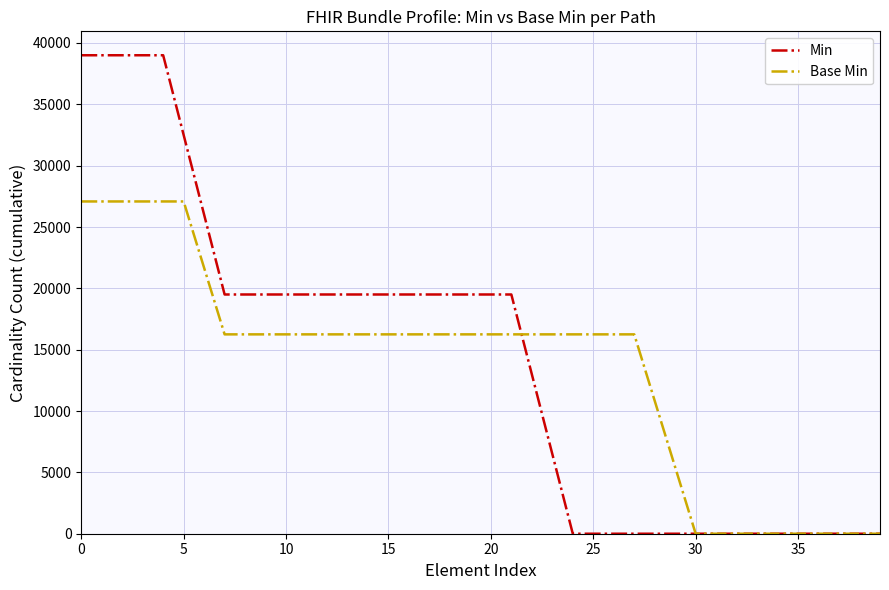

Where do Min and Base Min first cross each other?

21 and 22